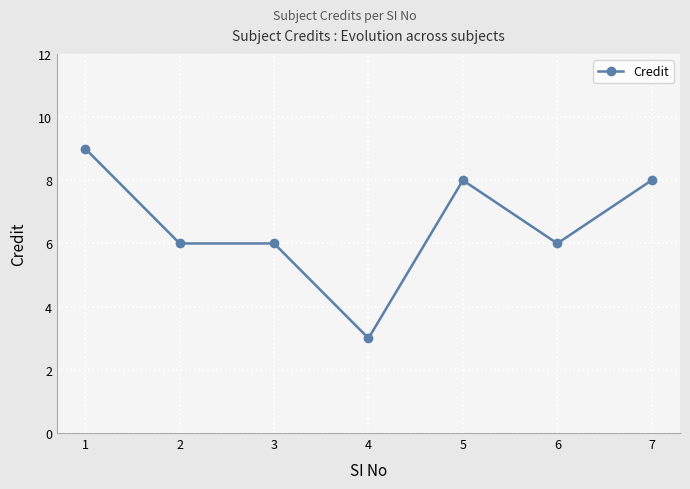

Count the values in the range 6 to 8.

5